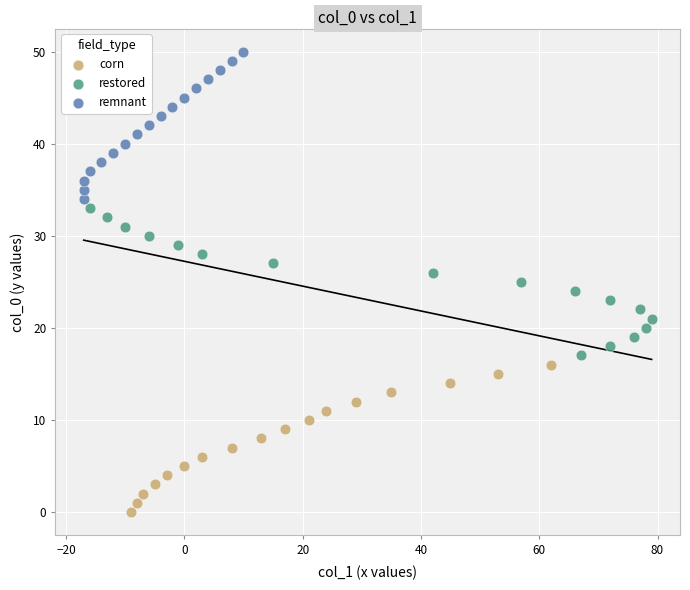

Which series contains the lowest Y value?

corn